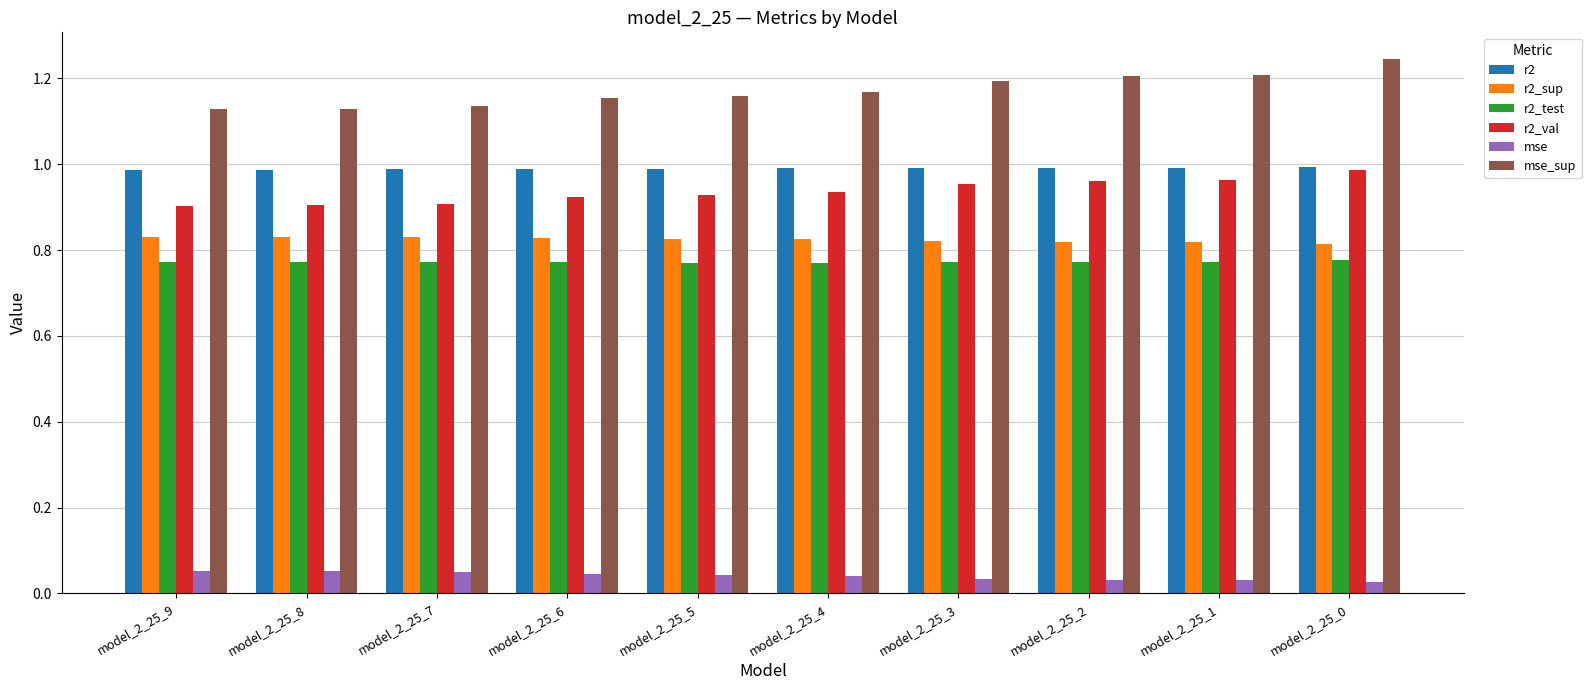

What is the total value across all series at model_2_25_9?

4.7